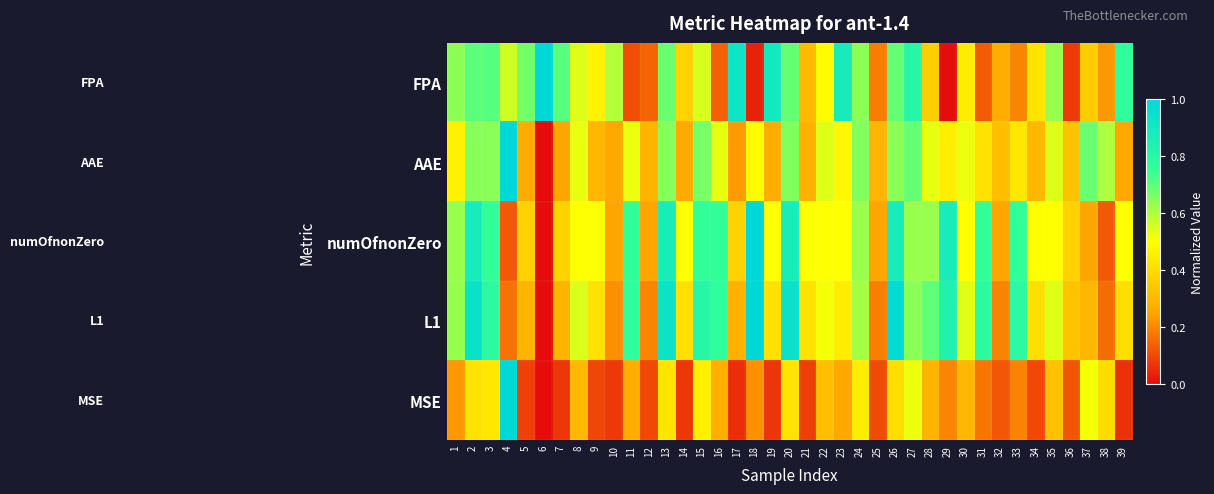

Which series has the largest total across all categories?

numOfnonZero